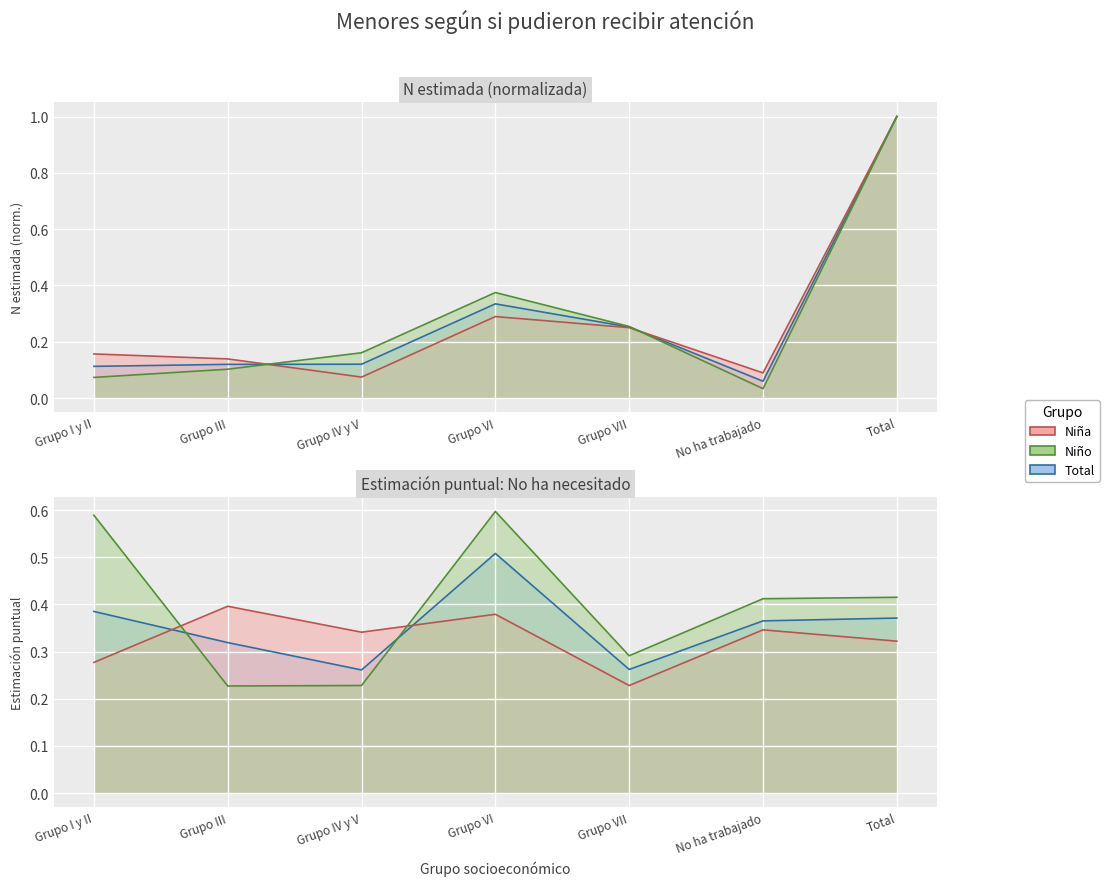

At Grupo VII, list the series in order from smallest to largest.

Niña Estim. puntual No necesitado, Niña N (estimada), Total N (estimada), Niño N (estimada), Total Estim. puntual No necesitado, Niño Estim. puntual No necesitado